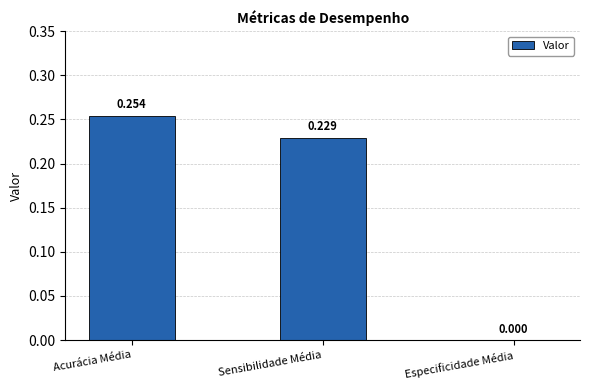

Between Acurácia Média and Sensibilidade Média, which is larger?

Acurácia Média